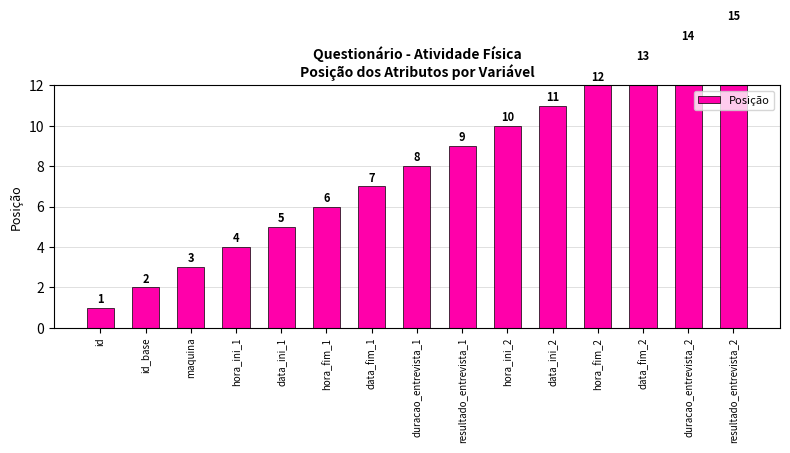

How many data points are less than 8?

7